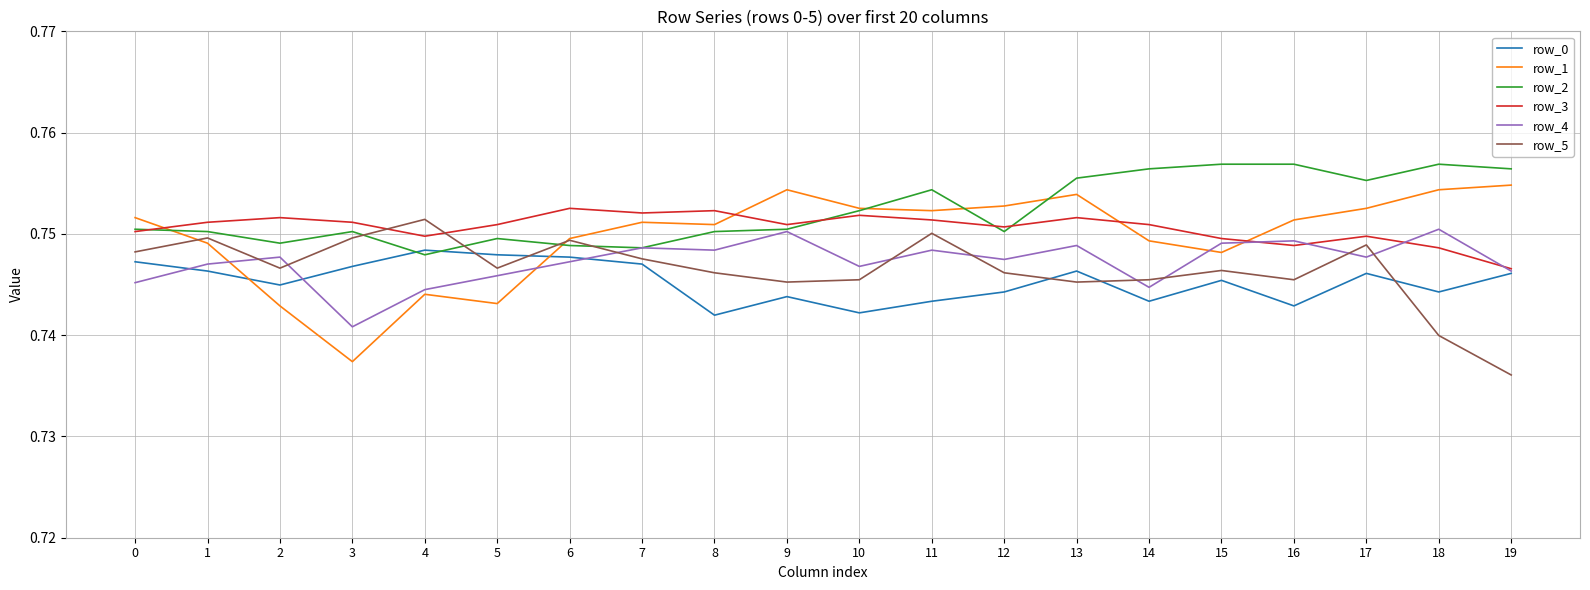

At how many categories does at least one series exceed 0?

20